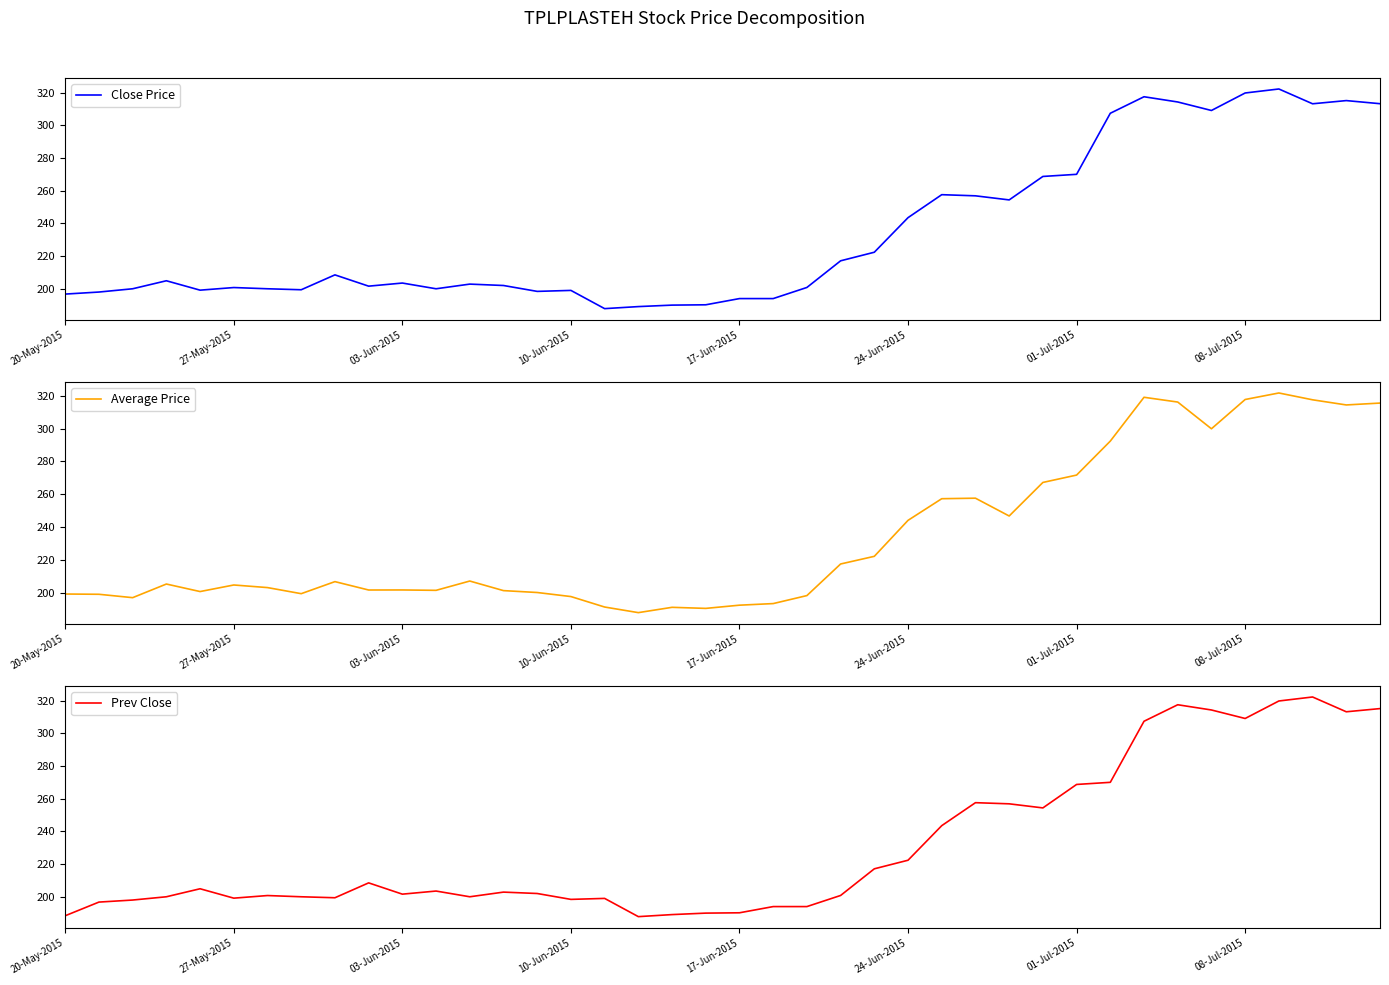

The Close Price series shows 289.1 at 20-May-2015. True or false?

False